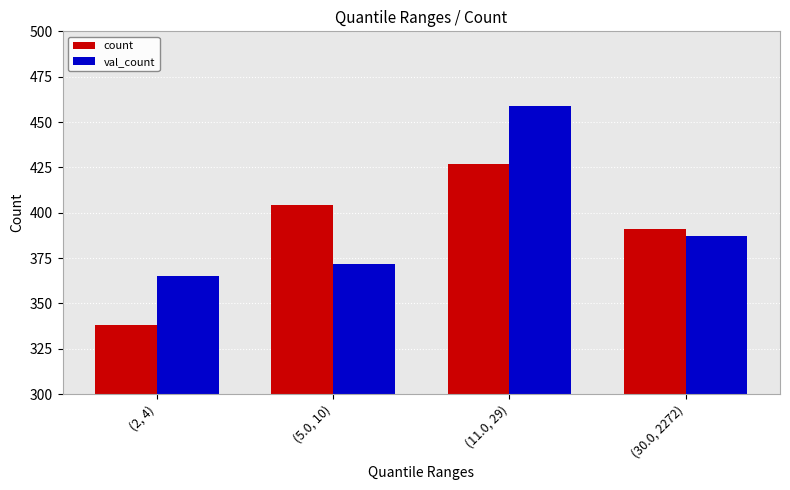

Is the value of count at (2, 4) greater than the value of val_count at (5.0, 10)?

No